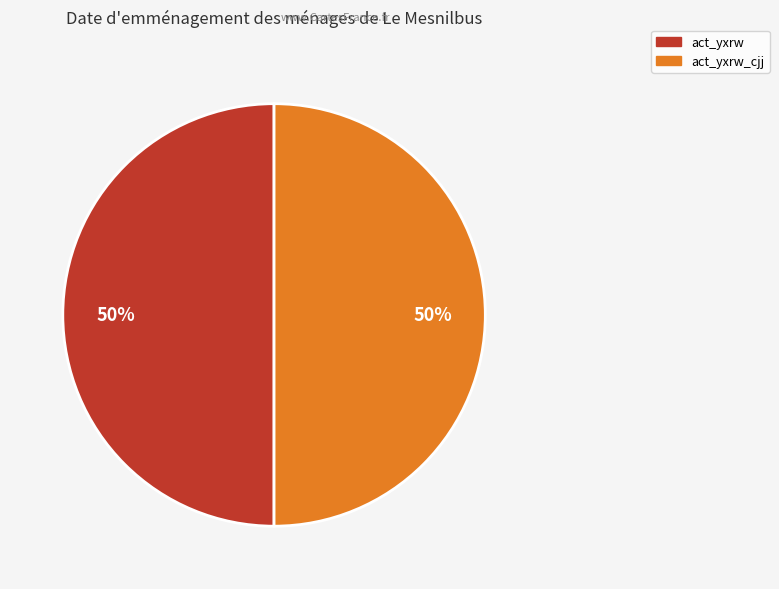

Count the number of slices in the pie.

2